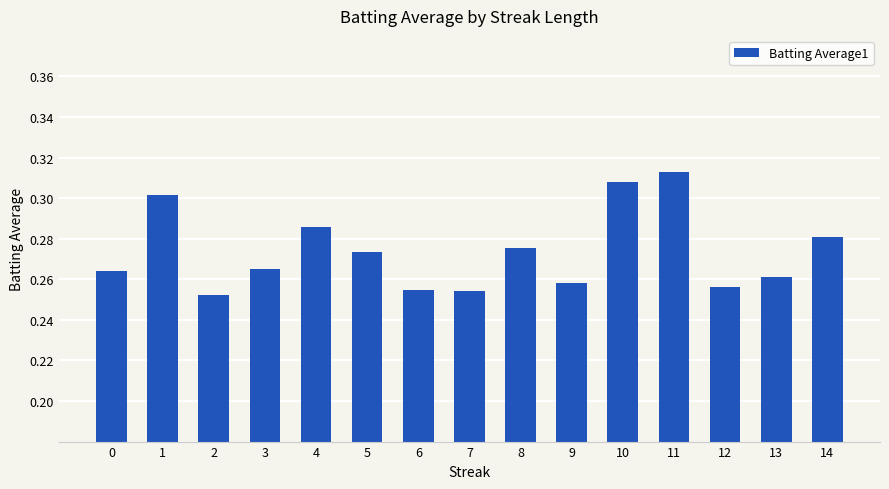

True or false: the data shows 0.1 at 4.

False